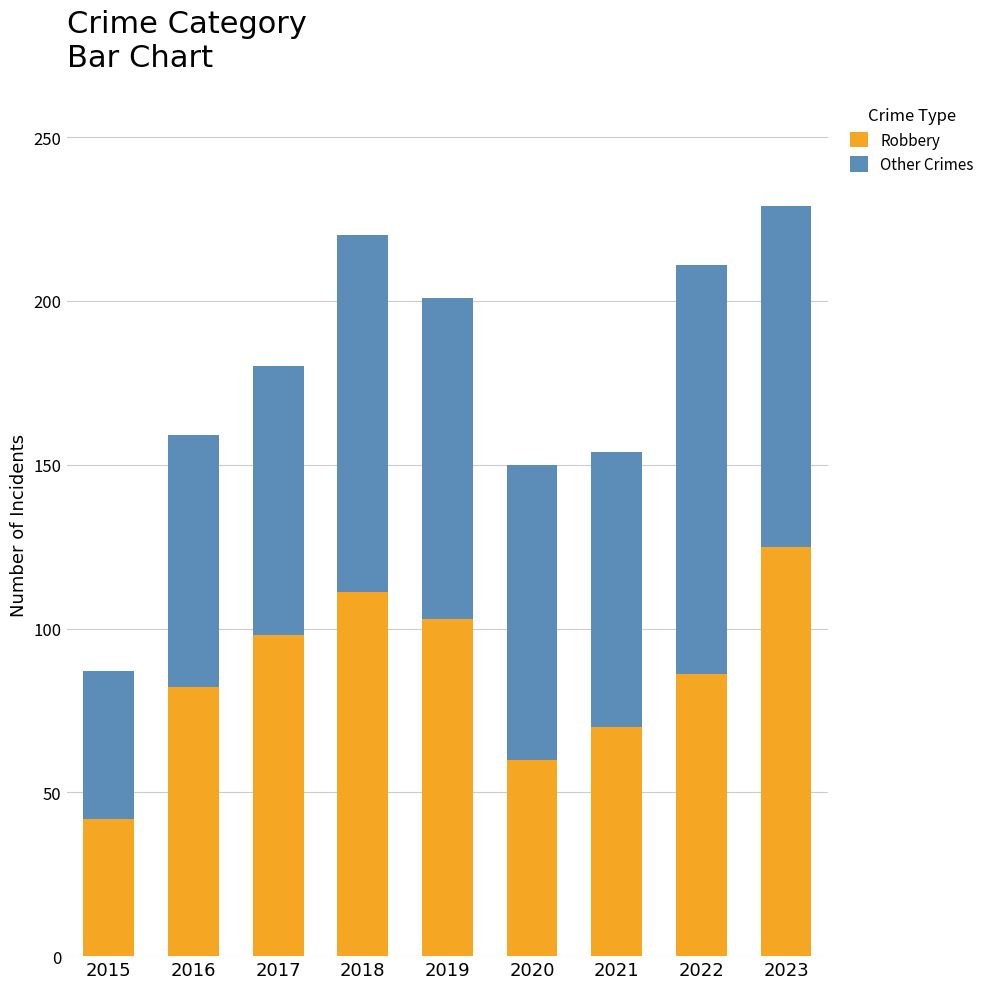

At which label does Robbery reach its minimum?

2015